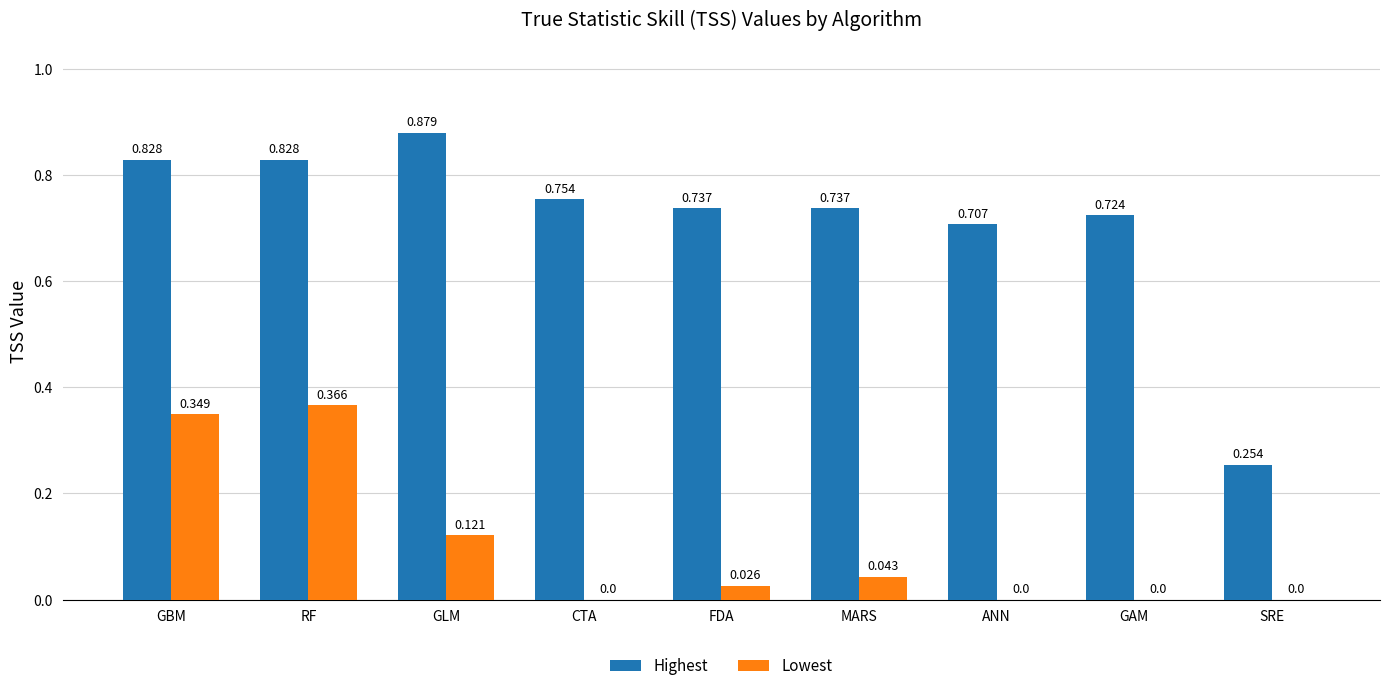

Where is Highest nearest to the value 0?

SRE